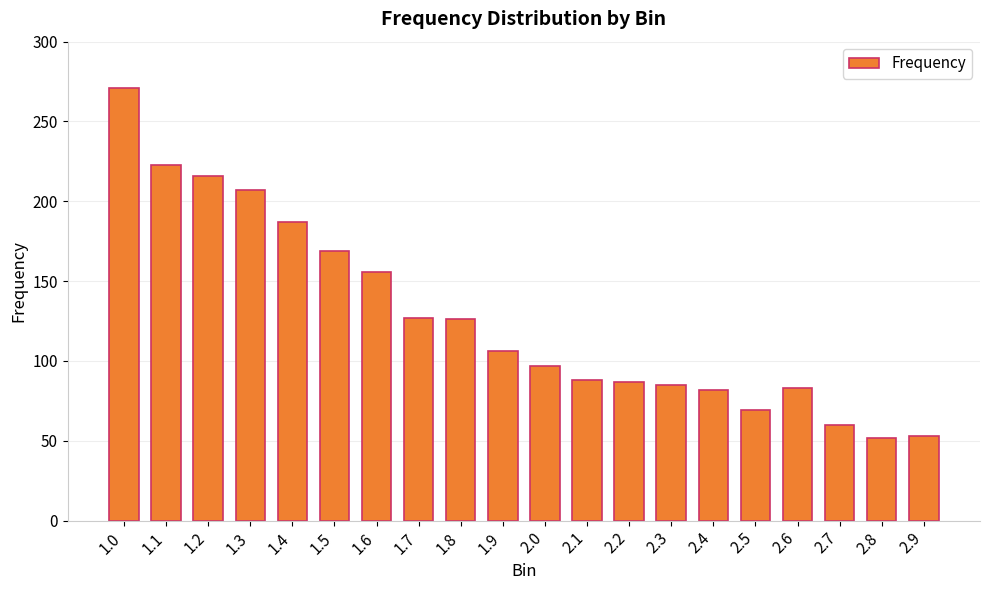

What is the value of the 18th bar from the left?

60